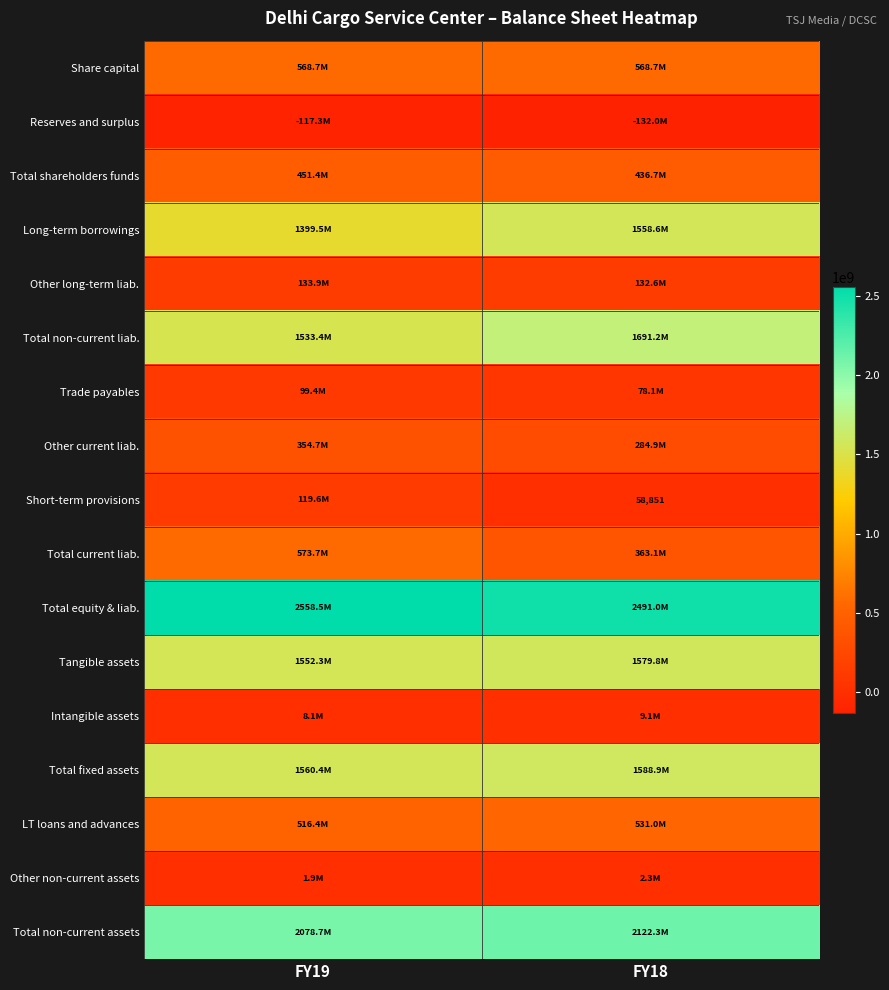

Which category has the lowest value across all series?

FY18